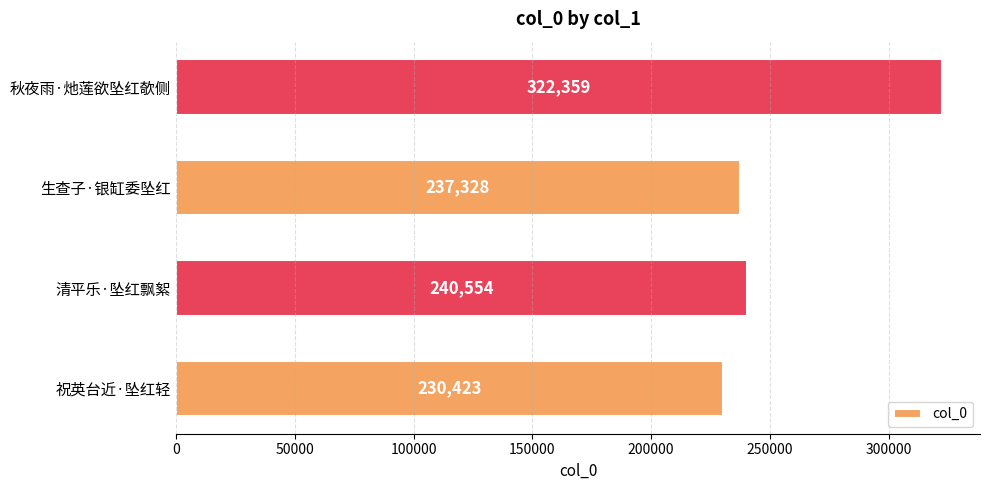

What is the average value?

257666